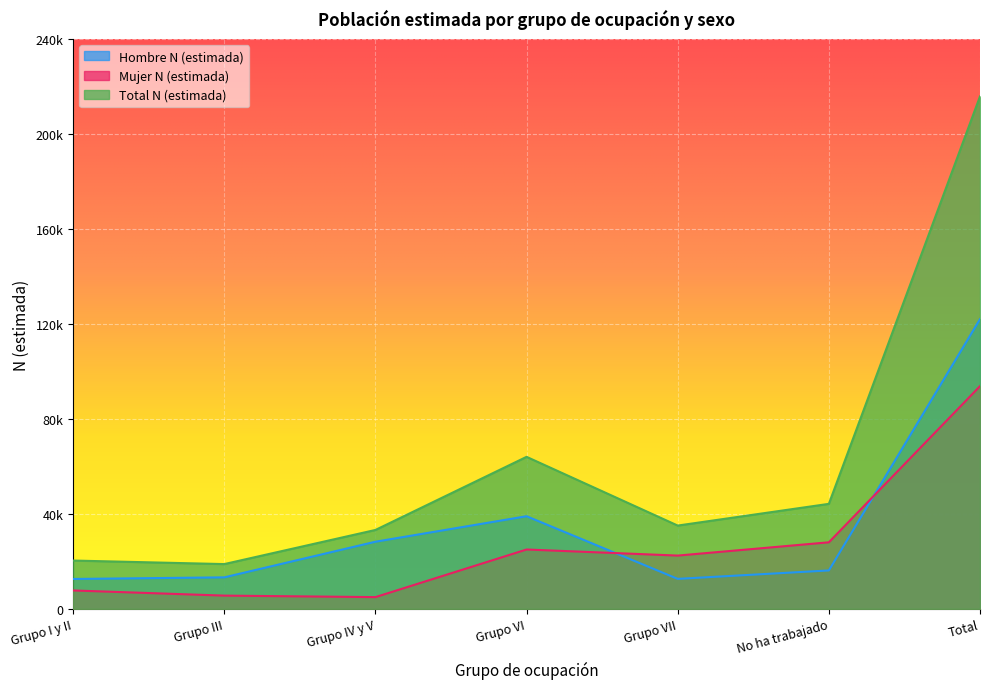

List the series in order of their overall mean, lowest first.

Mujer N (estimada), Hombre N (estimada), Total N (estimada)